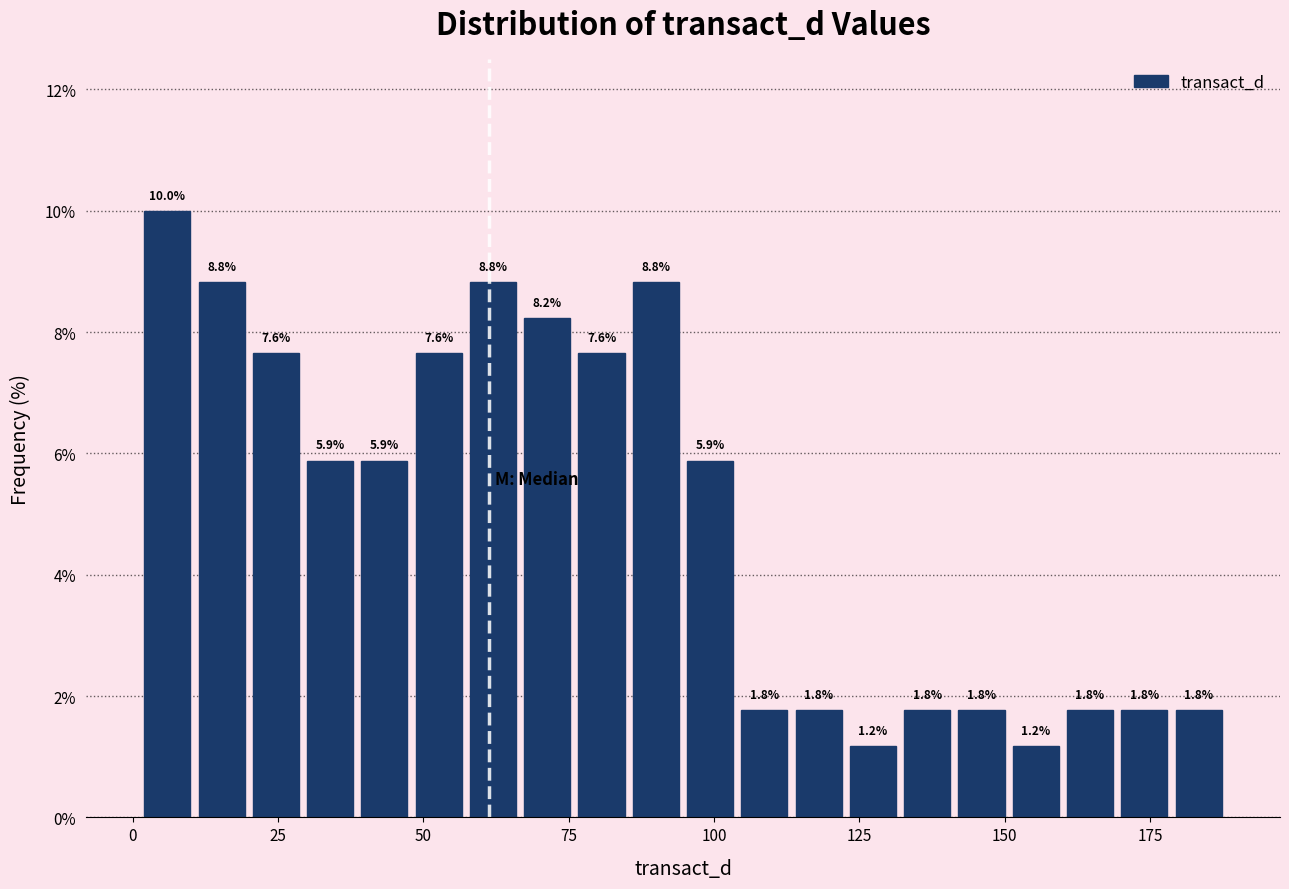

Read against the x-axis, roughly where is the centre of the tallest bar?

5